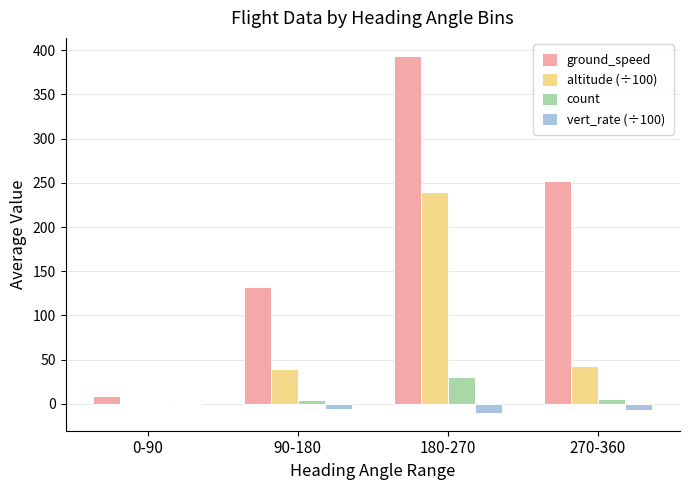

What are all the series names shown in the legend?

ground_speed, altitude (÷100), count, vert_rate (÷100)